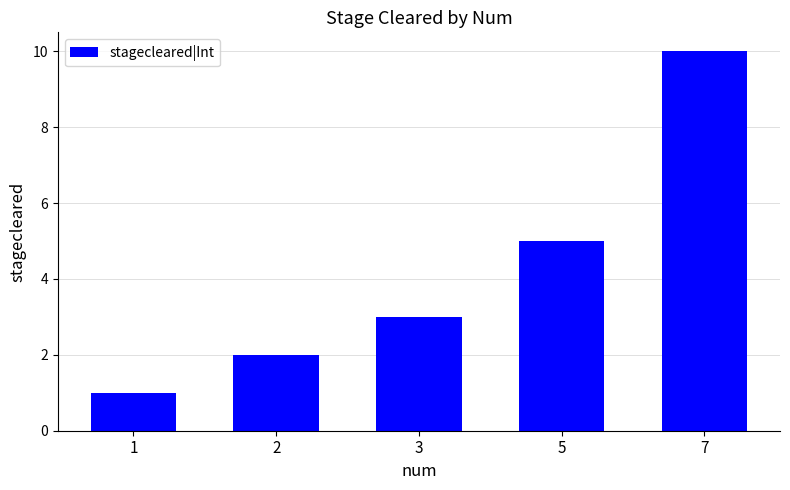

List the labels in order of value, largest first.

7, 5, 3, 2, 1